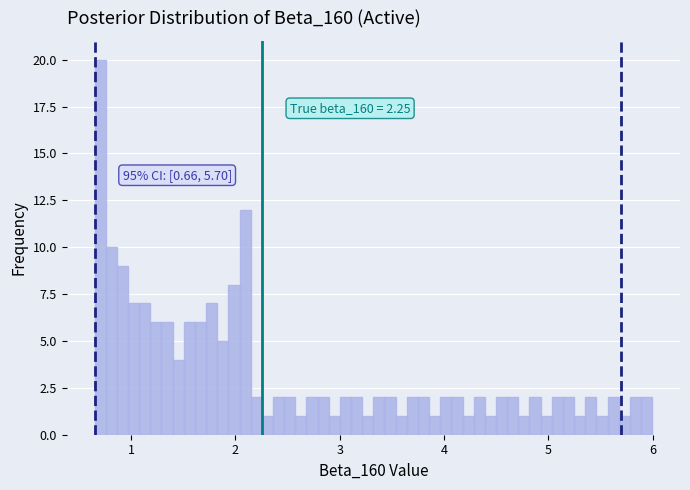

Read against the x-axis, roughly where is the centre of the tallest bar?

0.7